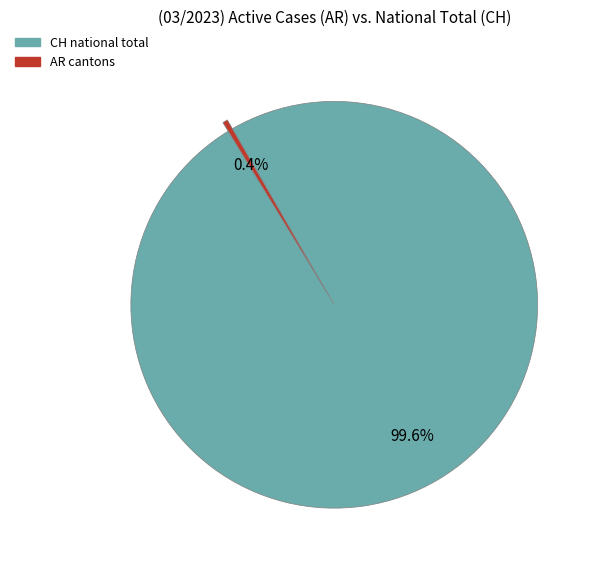

Does any single category account for the majority?

Yes